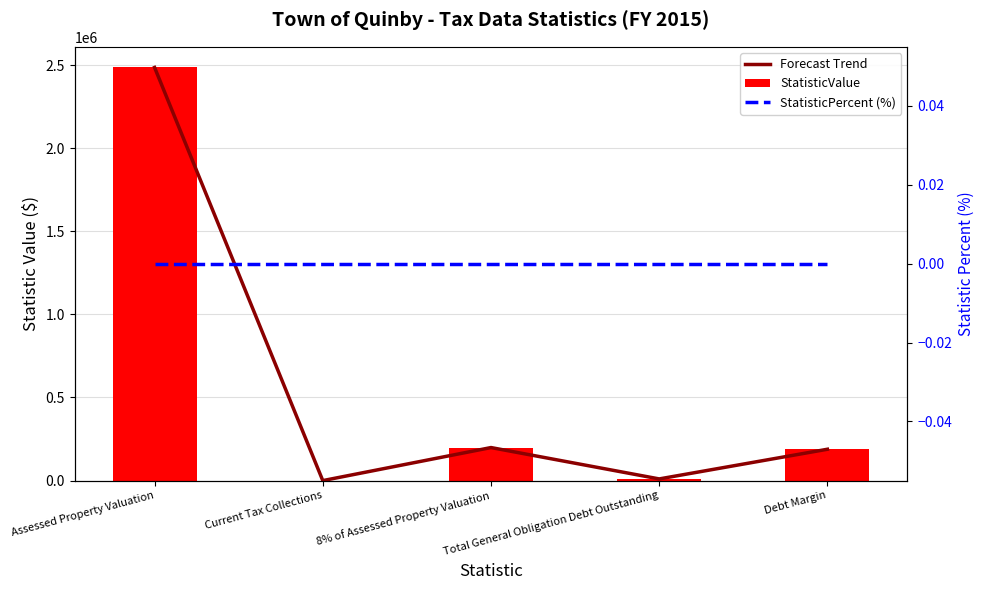

Rank the series at Debt Margin from lowest to highest value.

StatisticPercent (%), Forecast Trend, StatisticValue